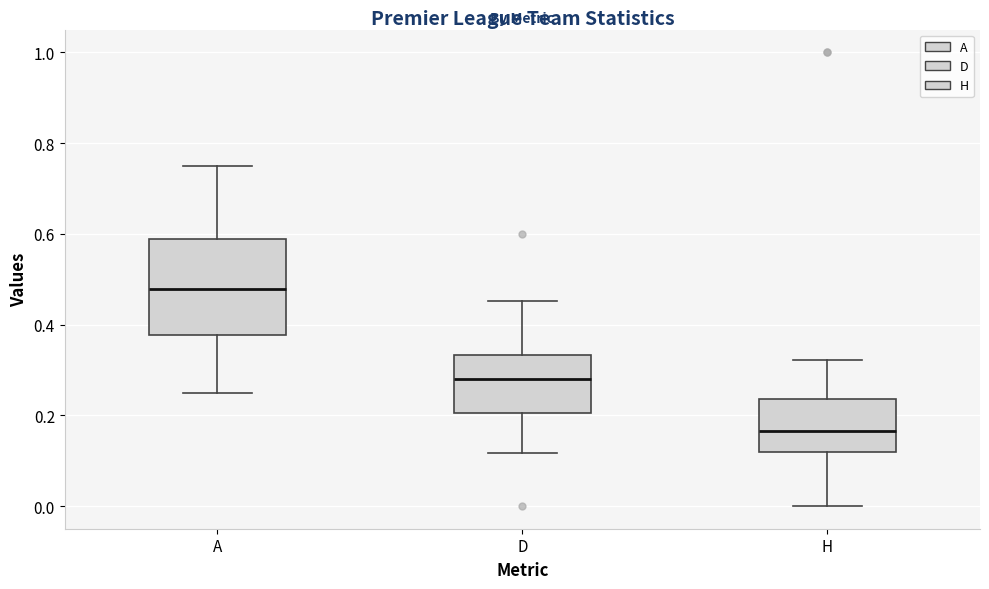

Reading left to right, read every box against the y-axis: the position of its median line, the range the box covers, and the ends of its whiskers. The values are not printed on the chart, so give them approximately, as read against the axis.

A: median 0.48, box 0.38 to 0.58, whiskers 0.26 to 0.76
D: median 0.28, box 0.20 to 0.34, whiskers 0.12 to 0.46
H: median 0.16, box 0.12 to 0.24, whiskers 0.00 to 0.32